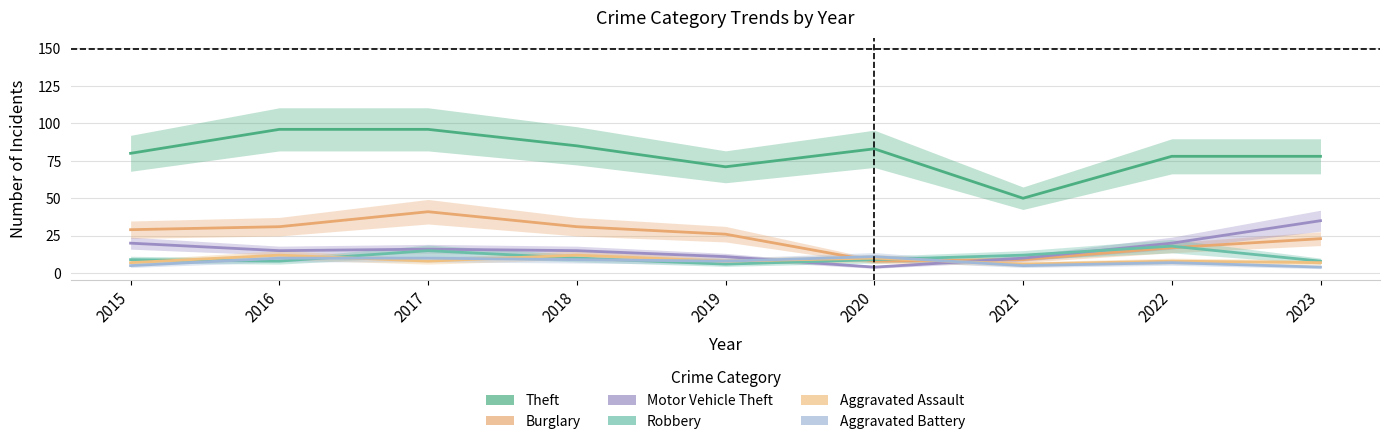

How many series are shown in this chart?

6